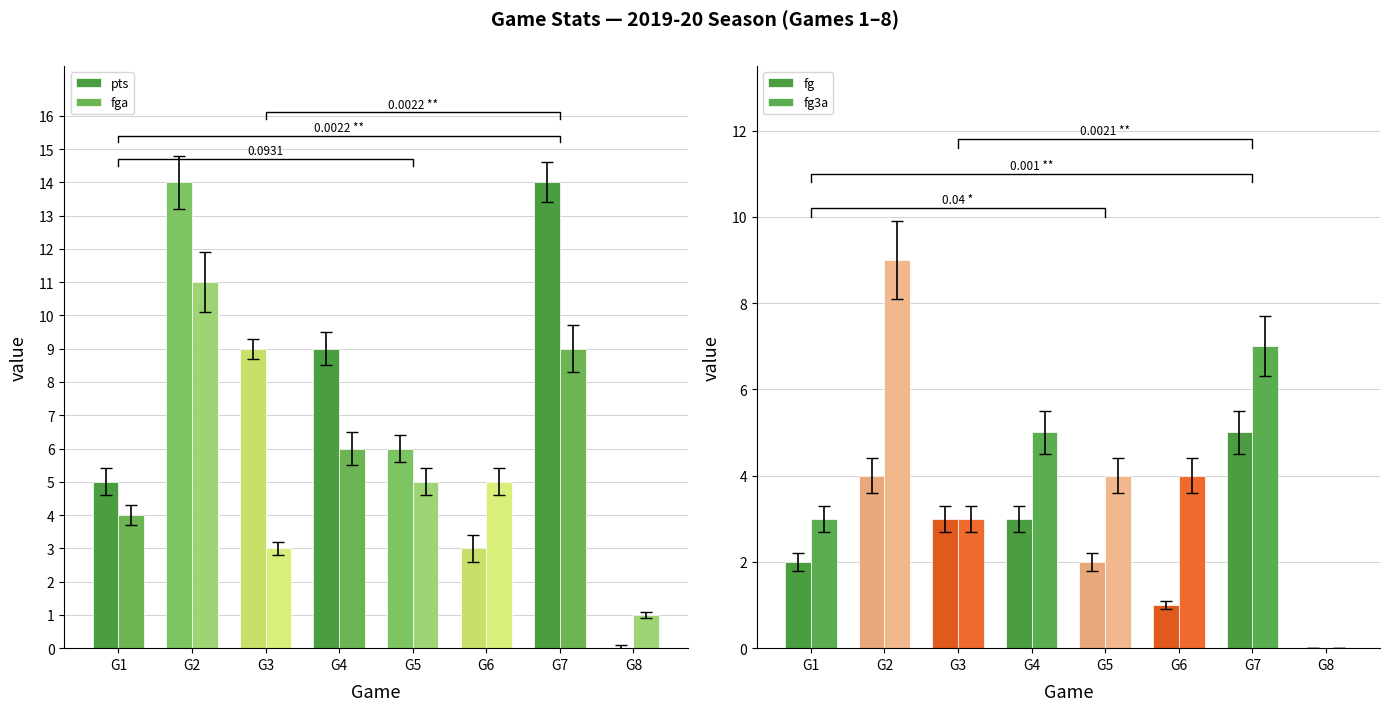

What is the approximate value of fg at G4?

3